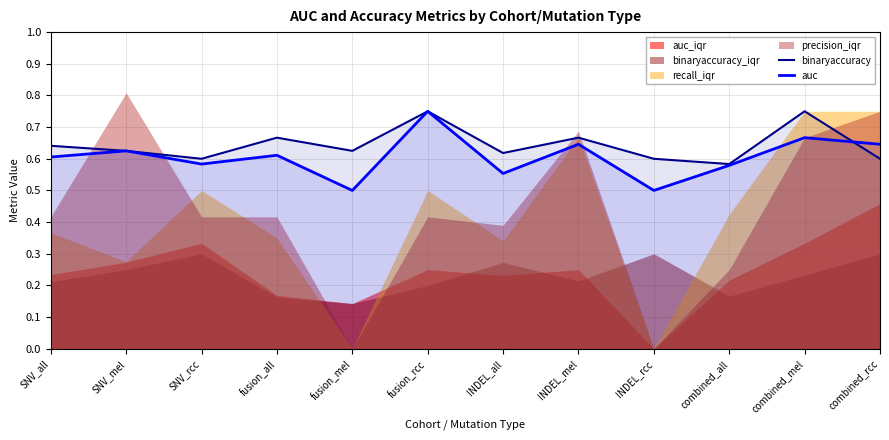

Count the number of categories in the chart.

12